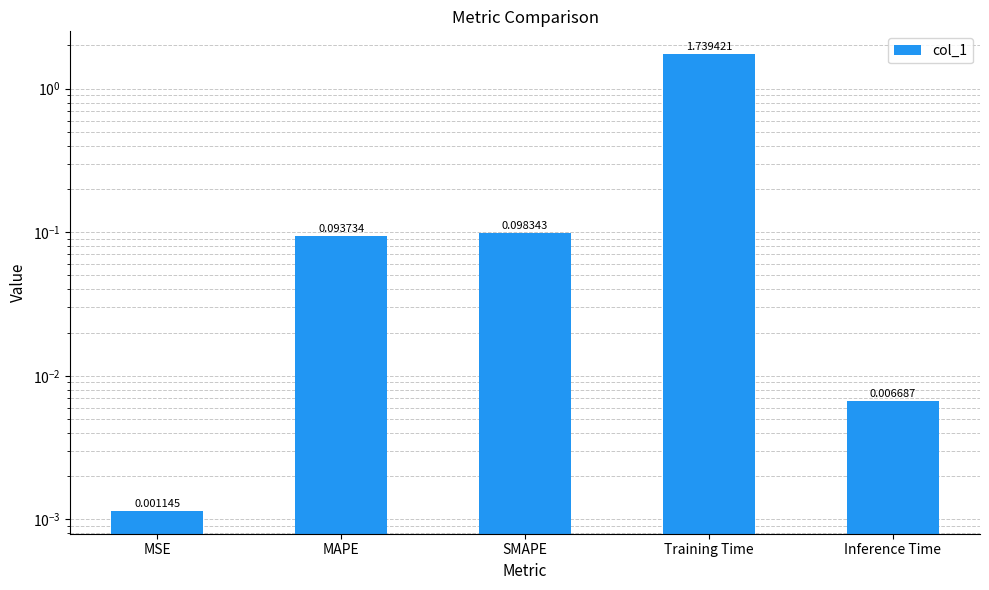

The value at Training Time is 1.7. True or false?

True